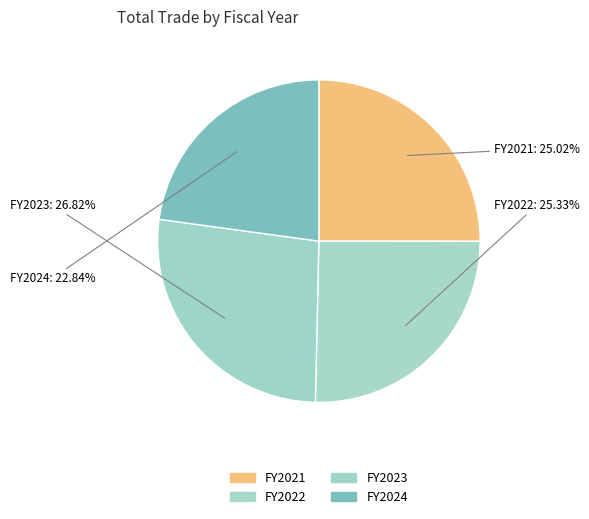

Does any single category account for the majority?

No